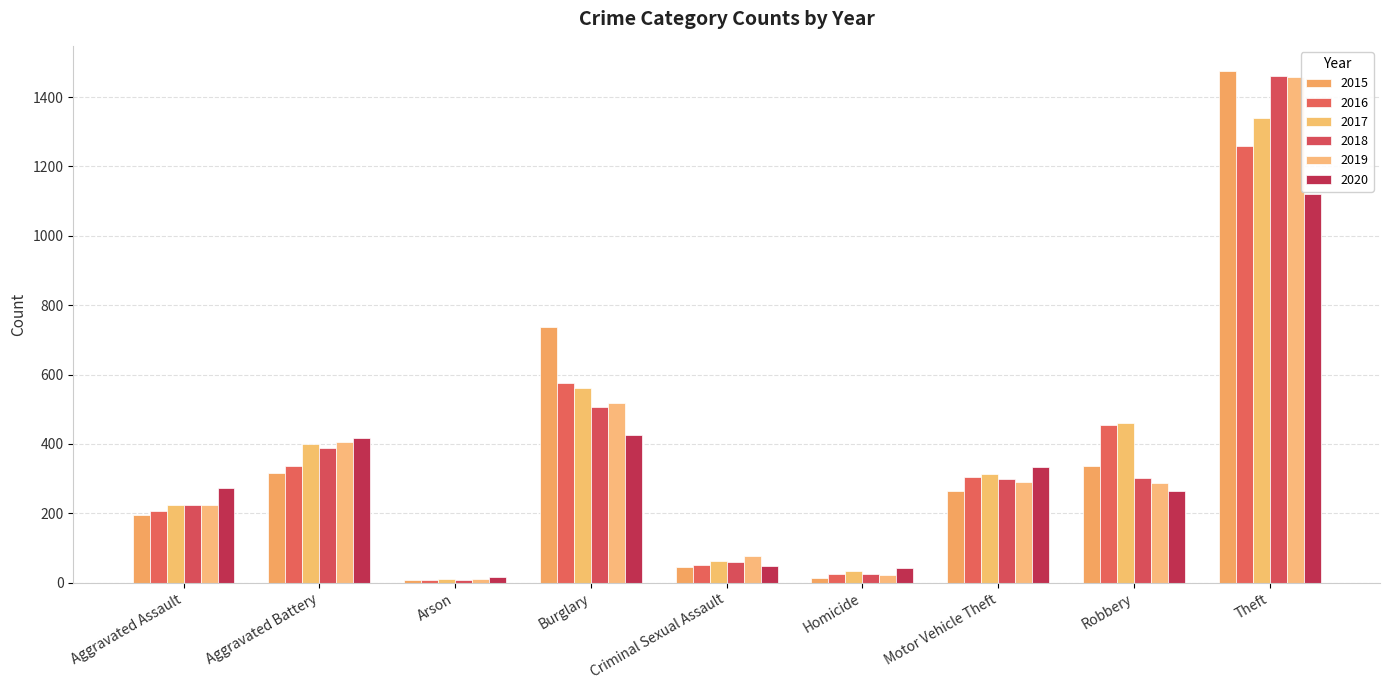

Which series has the widest spread of values?

2015